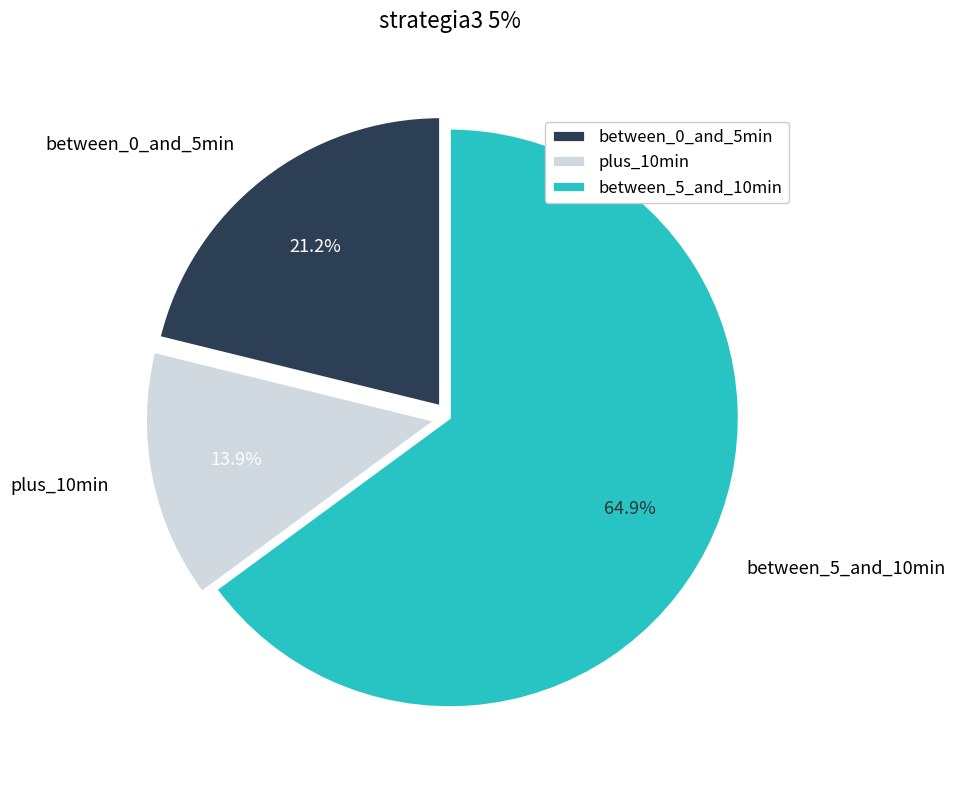

Which has a higher value, between_5_and_10min or plus_10min?

between_5_and_10min